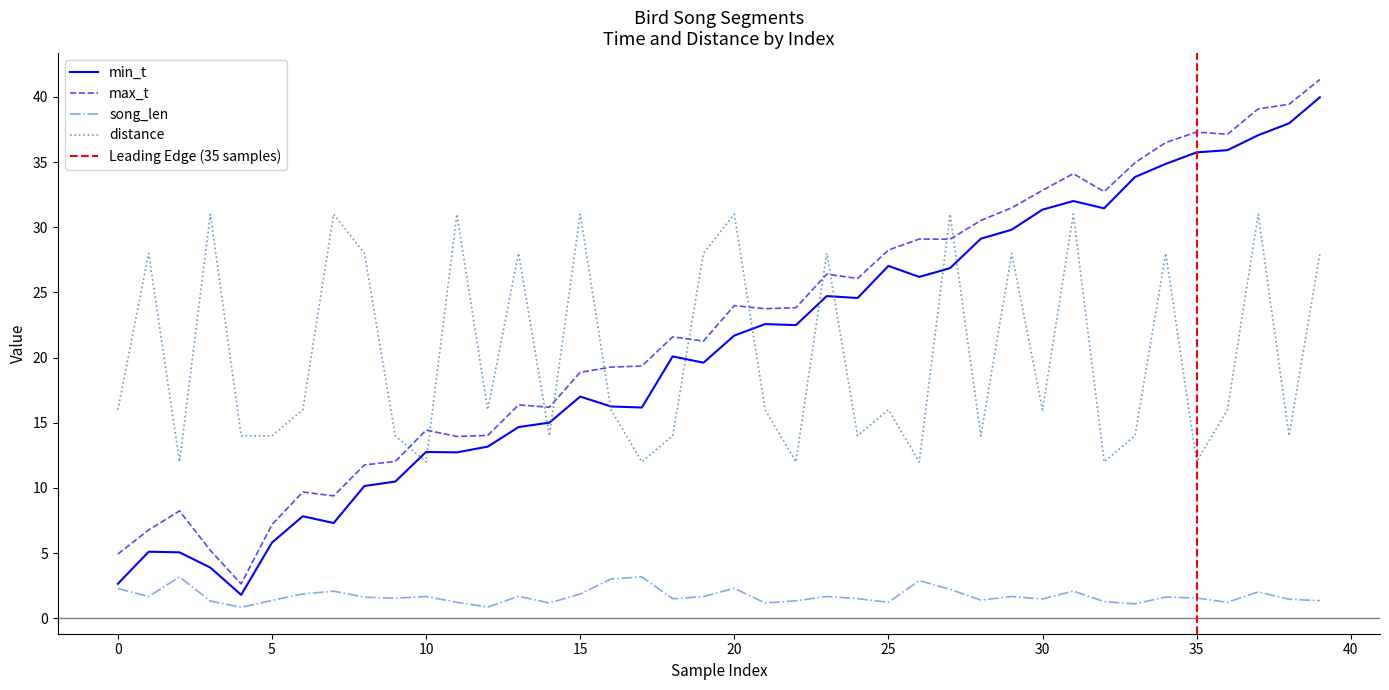

Rank the series at 26 from lowest to highest value.

song_len, distance, min_t, max_t